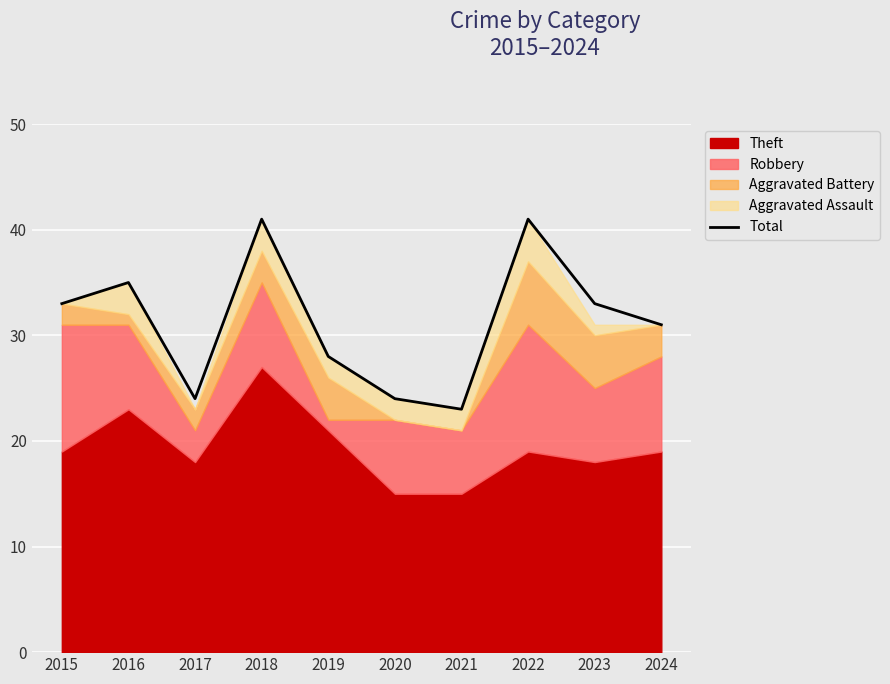

List the labels in order of value, smallest first.

2021, 2017, 2020, 2019, 2024, 2015, 2023, 2016, 2018, 2022